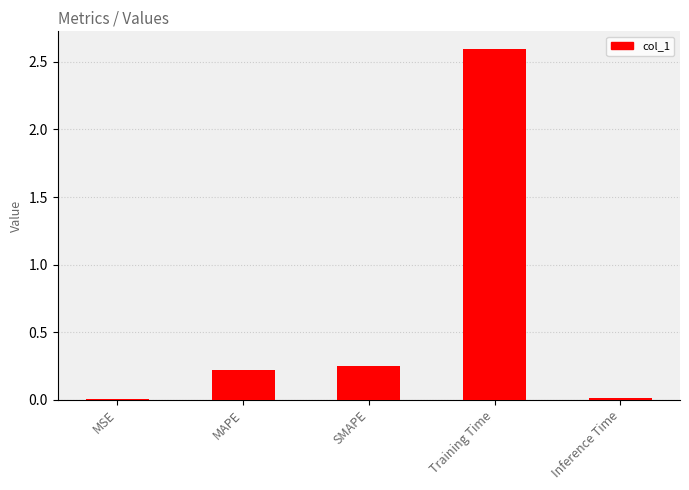

The chart shows a value of 0.2 at SMAPE. True or false?

True